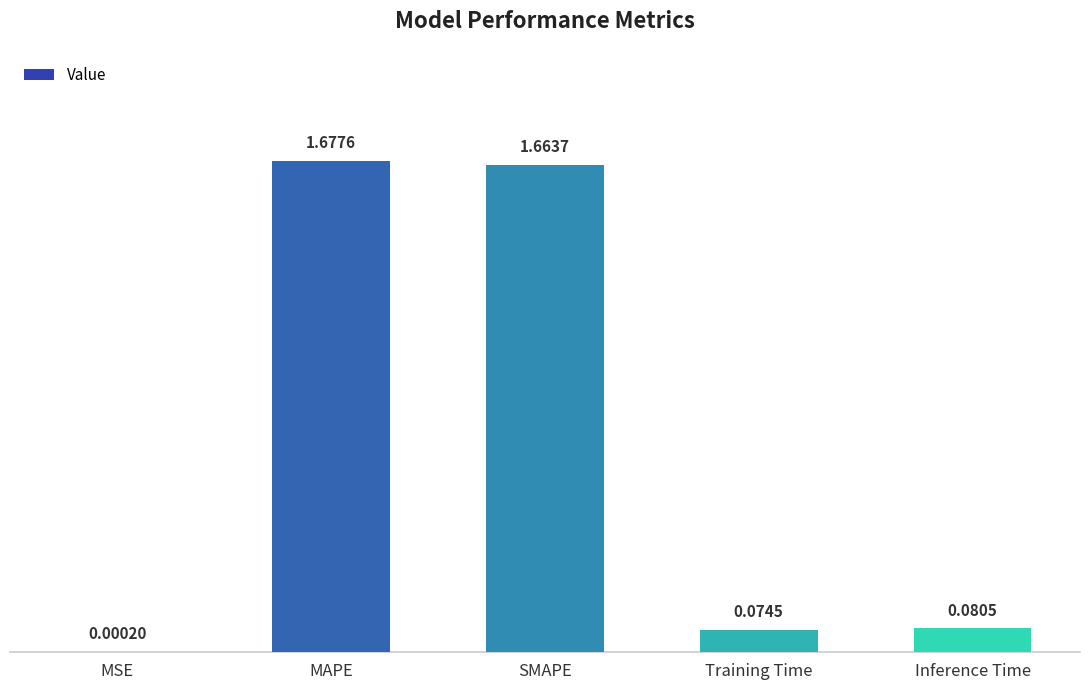

What is the sum of all values?

3.5